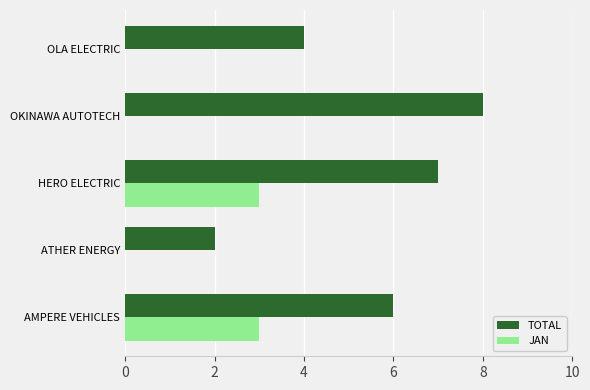

How many data points does each series have?

5